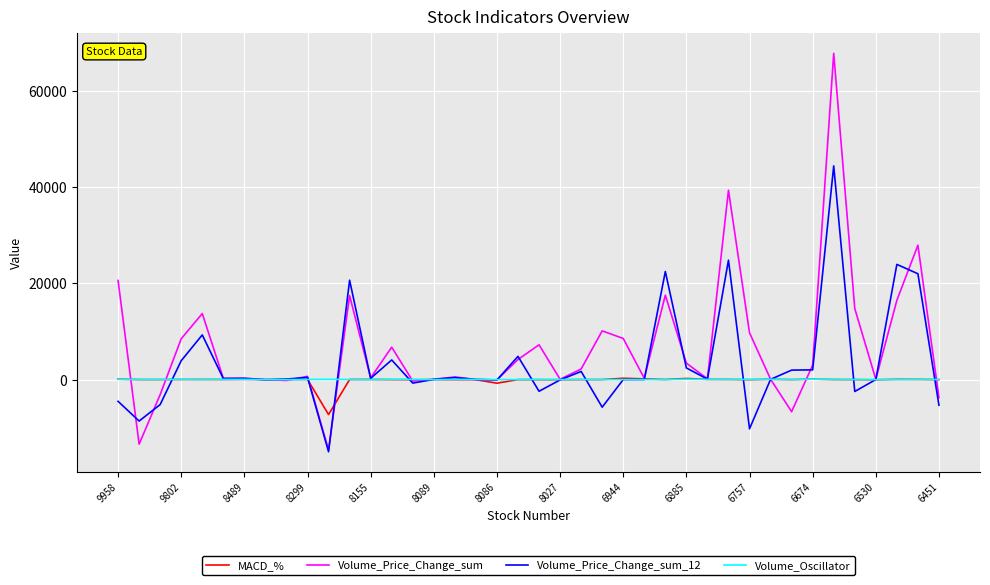

What is the smallest value displayed?

-14988.0